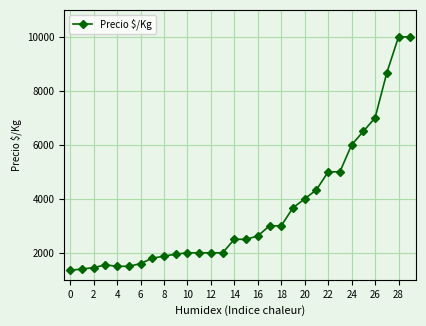

How many data points are less than 2500?

14